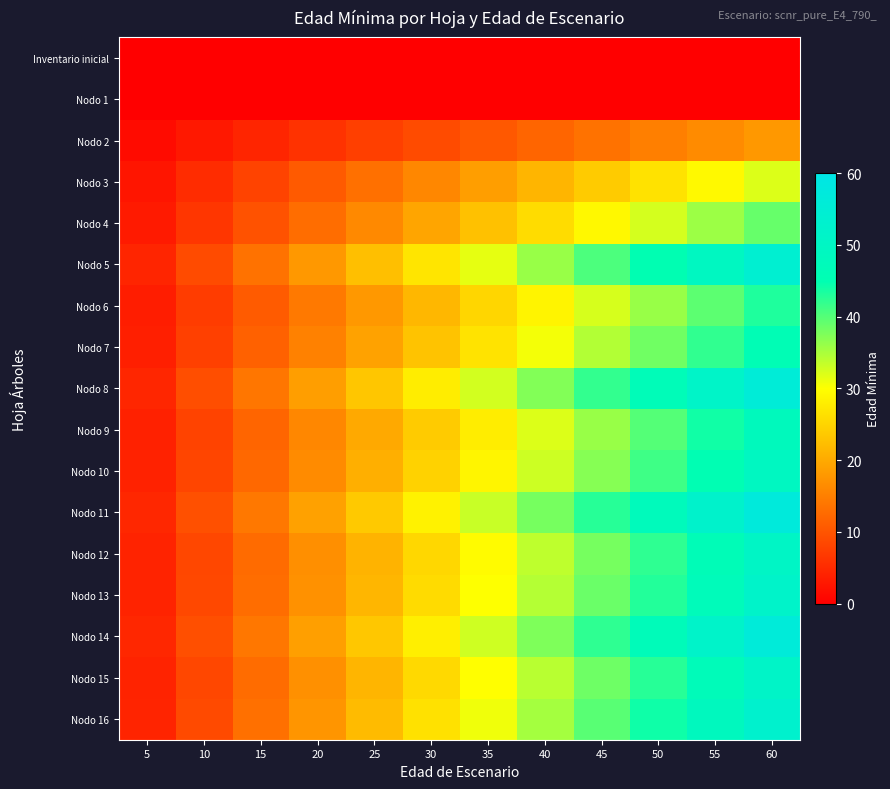

Reading left to right, list all the values displayed in this chart.

Inventario inicial: 5=0.0	10=0.0	15=0.0	20=0.0	25=0.0	30=0.0	35=0.0	40=0.0	45=0.0	50=0.0	55=0.0	60=0.0
Nodo 1: 5=0.0	10=0.0	15=0.0	20=0.0	25=0.0	30=0.0	35=0.0	40=0.0	45=0.0	50=0.0	55=0.0	60=0.0
Nodo 2: 5=1.5	10=3.0	15=4.5	20=6.0	25=7.5	30=9.0	35=10.5	40=12.0	45=13.5	50=15.0	55=16.5	60=18.0
Nodo 3: 5=2.7	10=5.3	15=8.0	20=10.7	25=13.3	30=16.0	35=18.7	40=21.3	45=24.0	50=26.7	55=29.3	60=32.0
Nodo 4: 5=3.2	10=6.5	15=9.8	20=13.0	25=16.2	30=19.5	35=22.8	40=26.0	45=29.2	50=32.5	55=35.8	60=39.0
Nodo 5: 5=4.5	10=9.0	15=13.5	20=18.0	25=22.5	30=27.0	35=31.5	40=36.0	45=40.5	50=45.0	55=49.5	60=54.0
Nodo 6: 5=3.6	10=7.2	15=10.8	20=14.4	25=18.0	30=21.6	35=25.2	40=28.8	45=32.4	50=36.0	55=39.6	60=43.2
Nodo 7: 5=3.8	10=7.7	15=11.5	20=15.3	25=19.2	30=23.0	35=26.8	40=30.7	45=34.5	50=38.3	55=42.2	60=46.0
Nodo 8: 5=4.7	10=9.3	15=14.0	20=18.7	25=23.3	30=28.0	35=32.7	40=37.3	45=42.0	50=46.7	55=51.3	60=56.0
Nodo 9: 5=4.0	10=8.0	15=12.0	20=16.0	25=20.0	30=24.0	35=28.0	40=32.0	45=36.0	50=40.0	55=44.0	60=48.0
Nodo 10: 5=4.1	10=8.2	15=12.4	20=16.5	25=20.6	30=24.8	35=28.9	40=33.0	45=37.1	50=41.2	55=45.4	60=49.5
Nodo 11: 5=4.8	10=9.5	15=14.2	20=19.0	25=23.8	30=28.5	35=33.2	40=38.0	45=42.8	50=47.5	55=52.2	60=57.0
Nodo 12: 5=4.2	10=8.4	15=12.7	20=16.9	25=21.1	30=25.3	35=29.6	40=33.8	45=38.0	50=42.2	55=46.4	60=50.7
Nodo 13: 5=4.3	10=8.6	15=12.9	20=17.2	25=21.5	30=25.8	35=30.1	40=34.4	45=38.7	50=43.0	55=47.3	60=51.6
Nodo 14: 5=4.7	10=9.4	15=14.1	20=18.8	25=23.5	30=28.2	35=32.9	40=37.6	45=42.3	50=47.0	55=51.7	60=56.4
Nodo 15: 5=4.3	10=8.5	15=12.8	20=17.1	25=21.4	30=25.6	35=29.9	40=34.2	45=38.5	50=42.7	55=47.0	60=51.3
Nodo 16: 5=4.4	10=8.8	15=13.2	20=17.7	25=22.1	30=26.5	35=30.9	40=35.3	45=39.8	50=44.2	55=48.6	60=53.0